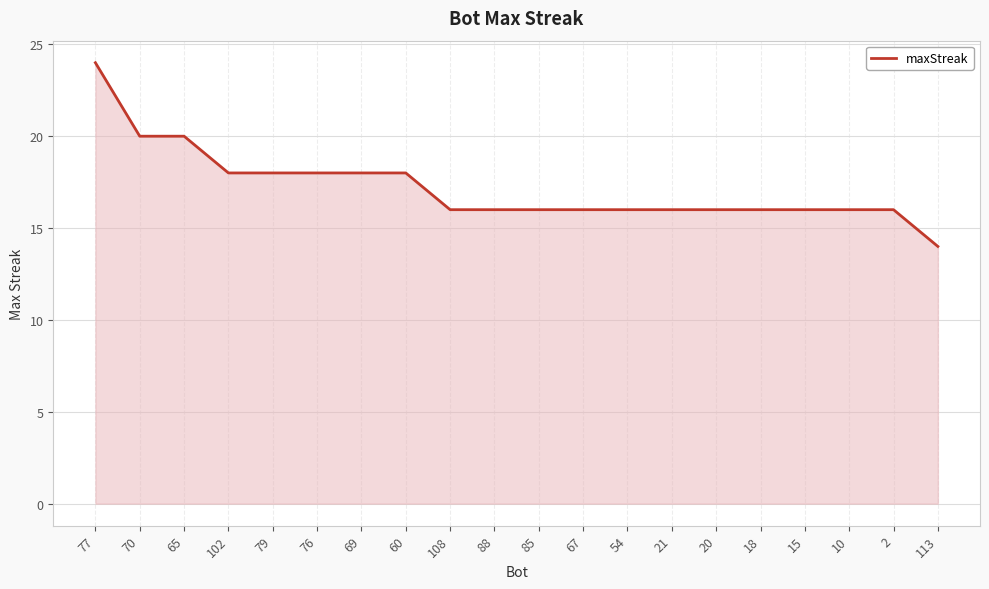

True or false: the data shows 26 at 54.

False